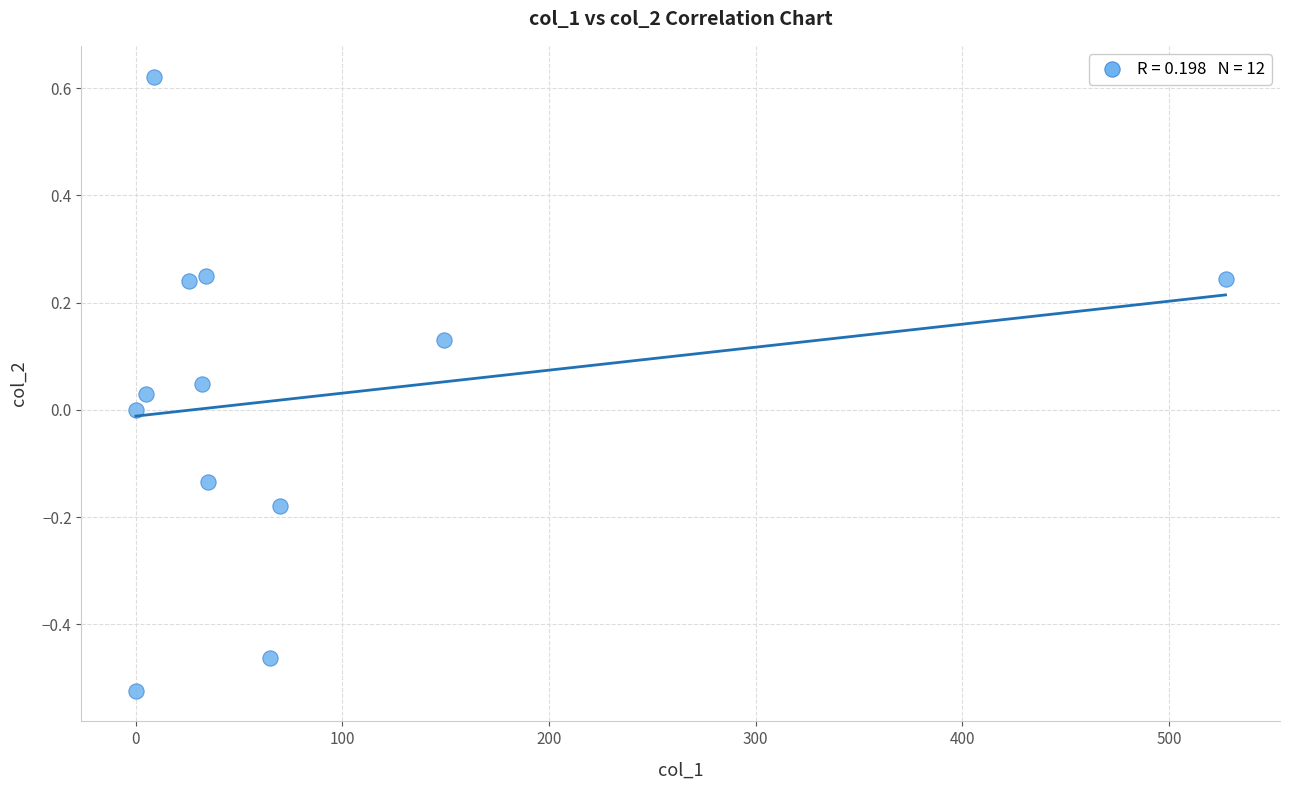

What is the average X value?

79.3